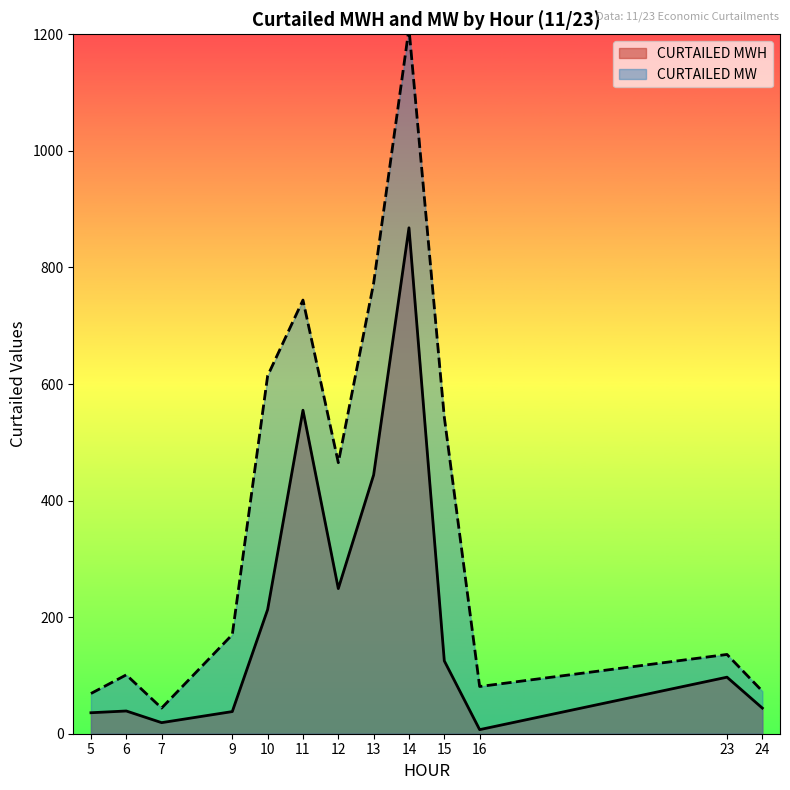

What is the maximum value shown in the chart?

1210